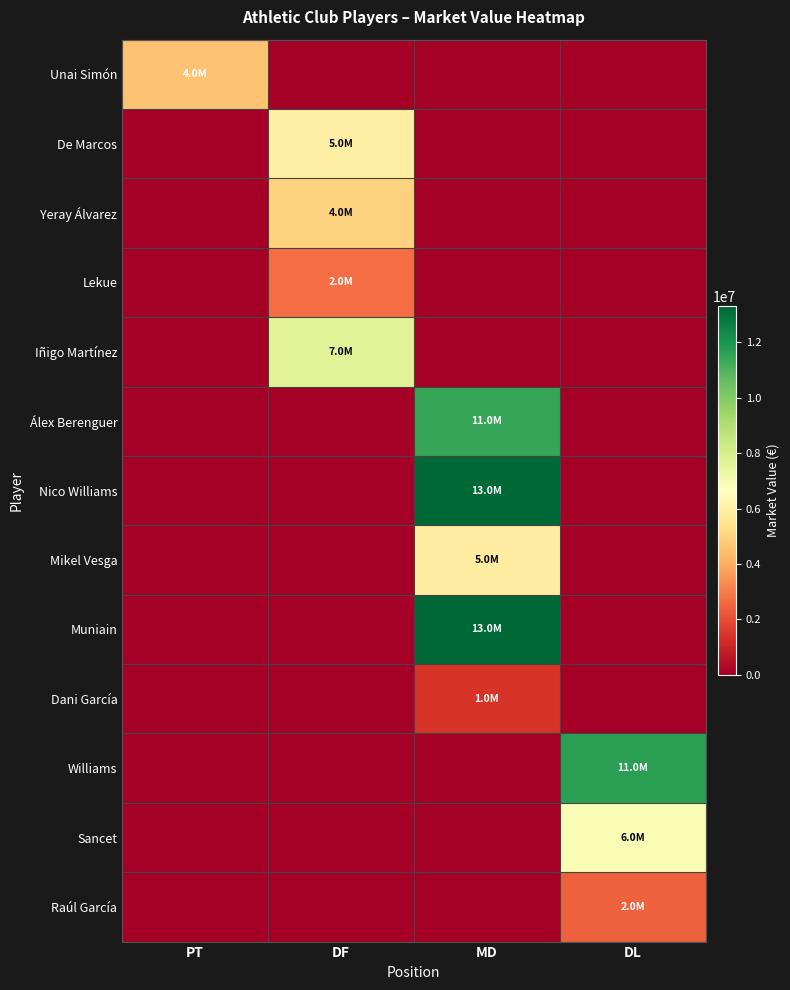

What is the difference between the highest and lowest values at PT?

4550000